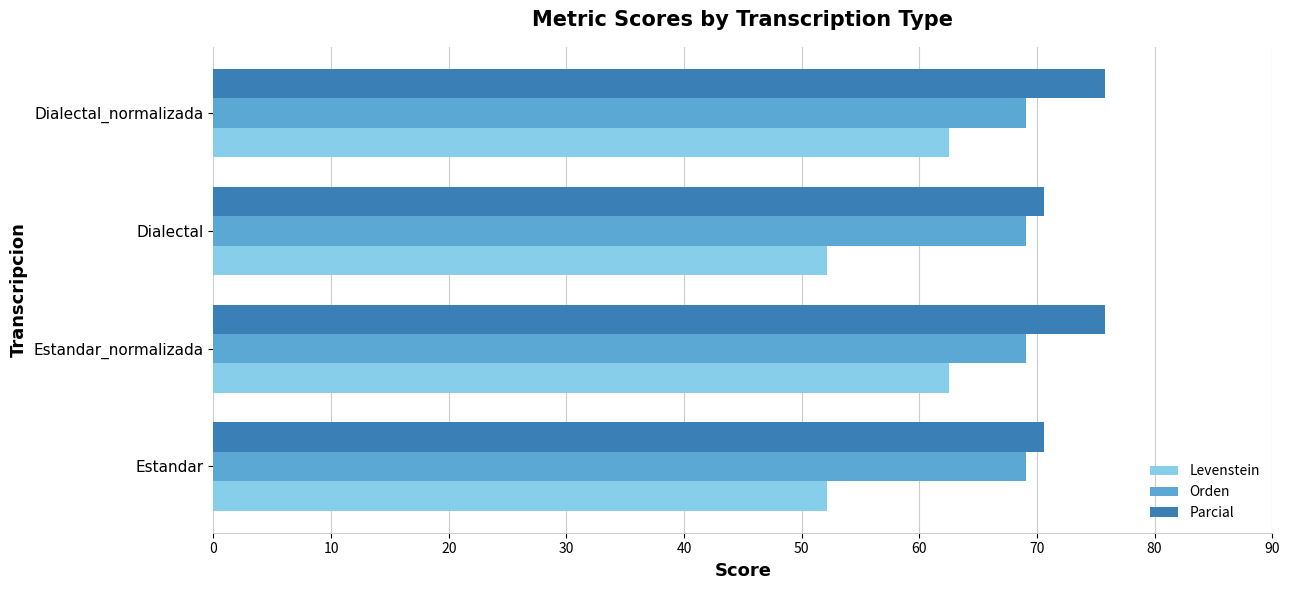

How many values in the Parcial series are below 75?

2